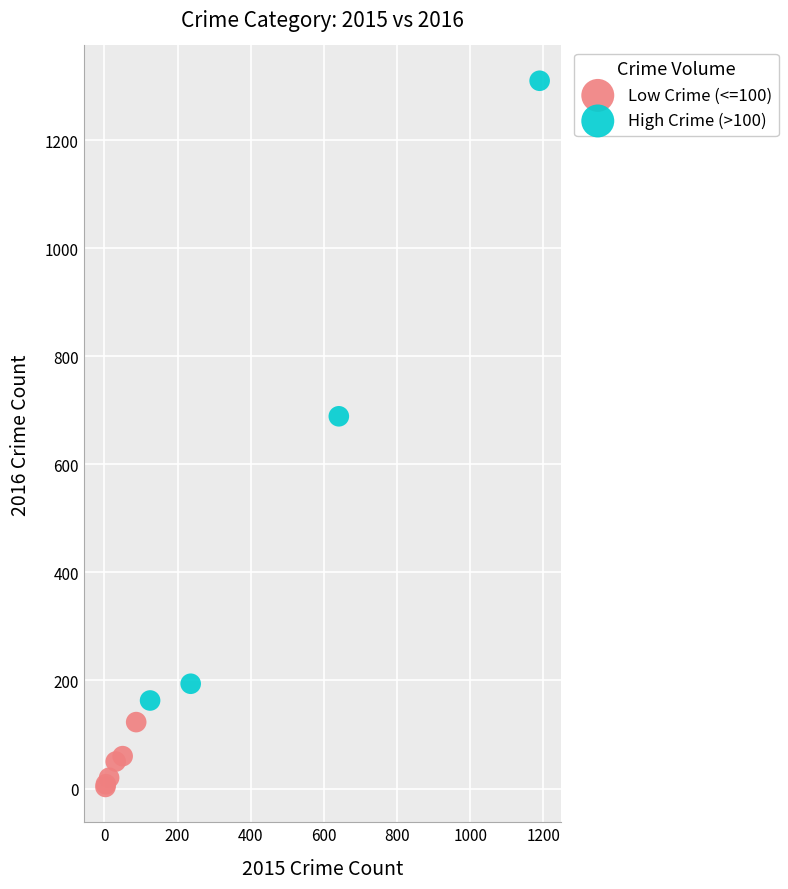

Which series reaches the minimum Y coordinate?

Low Crime (<=100)